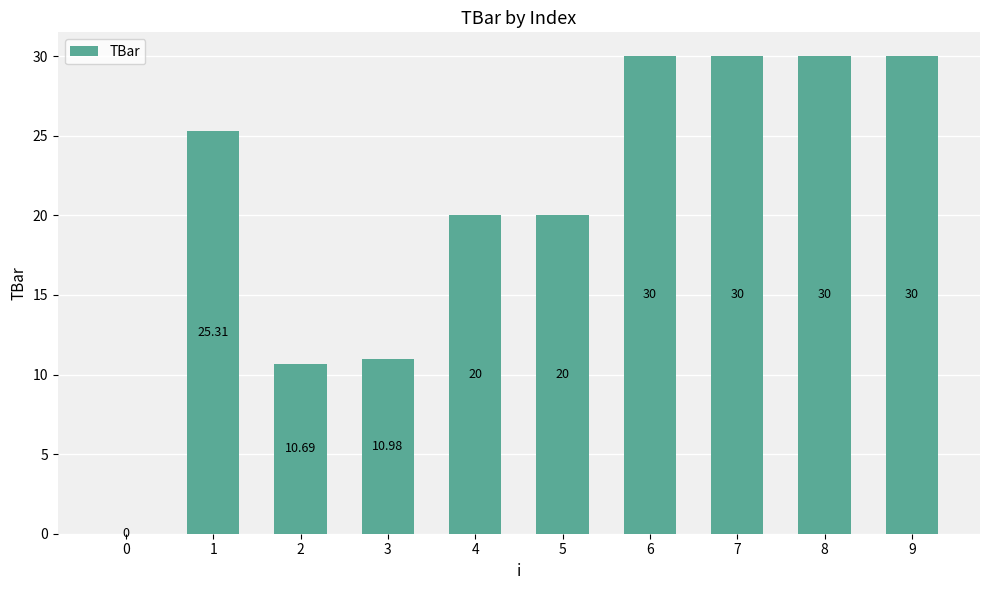

What is the sum of all values?

207.0